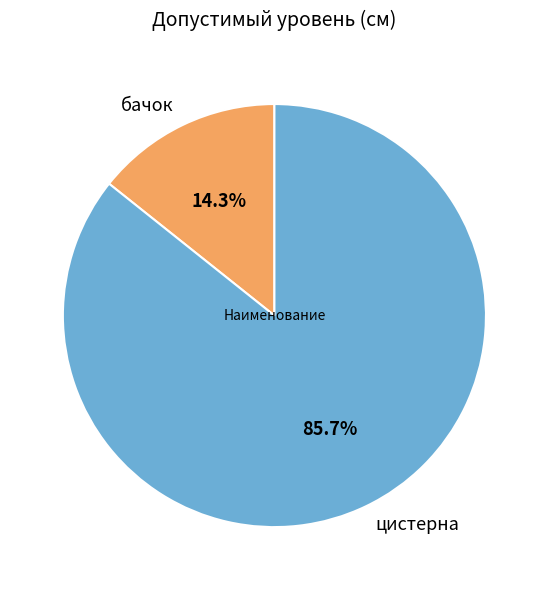

Rank the categories by value from lowest to highest.

бачок, цистерна